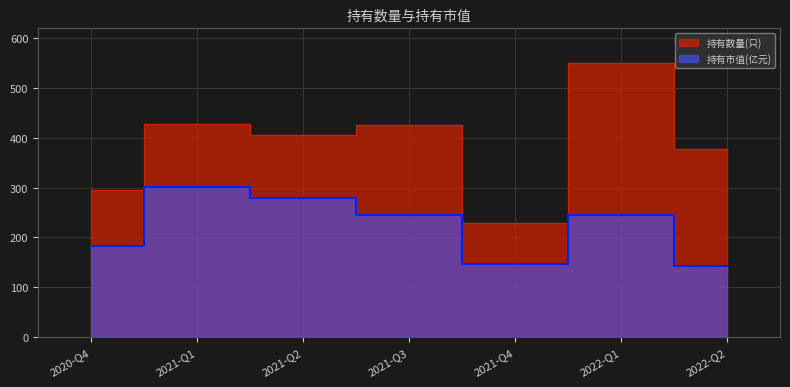

Rank the series at 2020-Q4 from lowest to highest value.

持有市值(亿元), 持有数量(只)